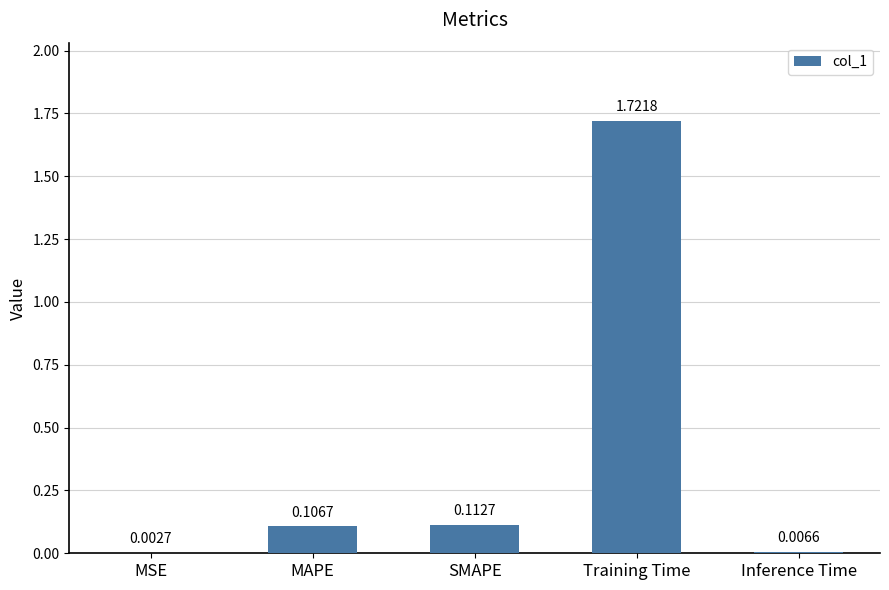

Count the number of data series in this chart.

1